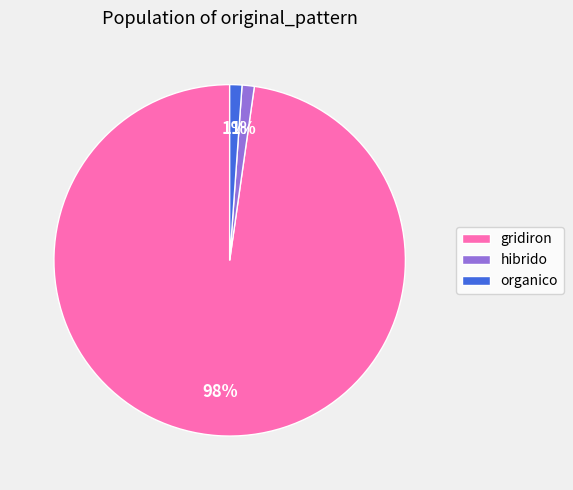

Does hibrido account for over 50% of the chart?

No